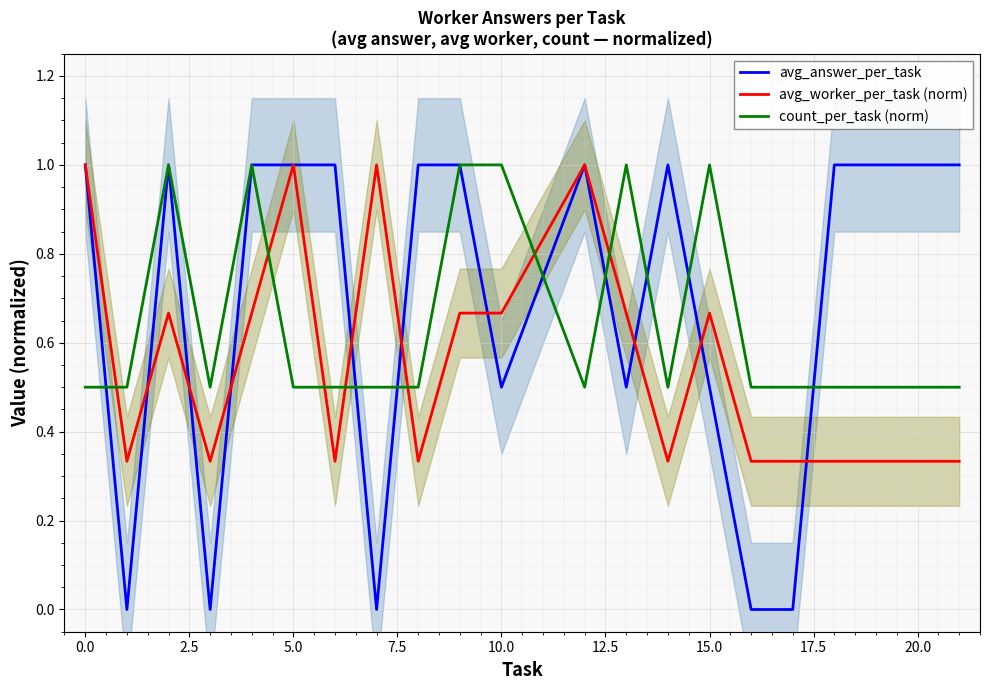

Which series has the largest total across all categories?

avg_answer_per_task